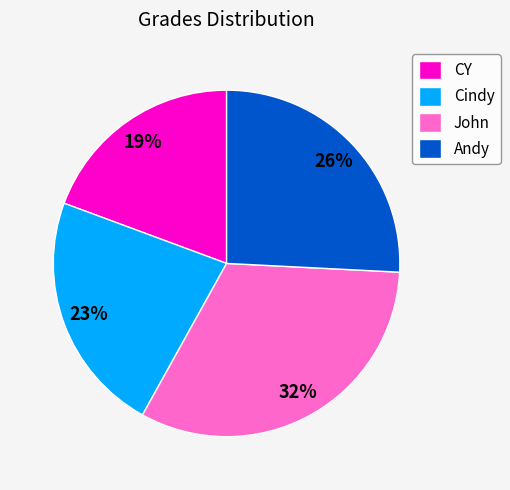

To the nearest percent, what portion does CY represent?

19%